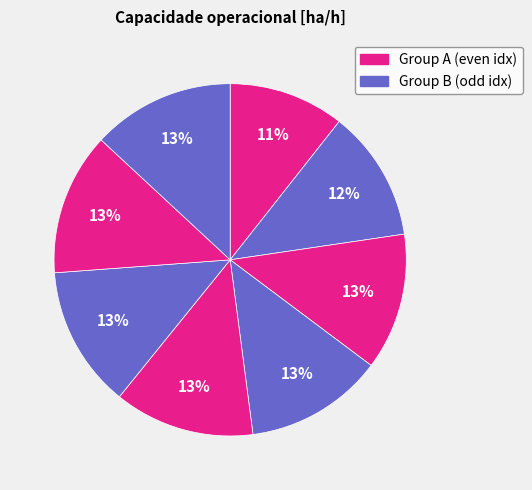

Is there any slice that represents more than half of the pie?

No